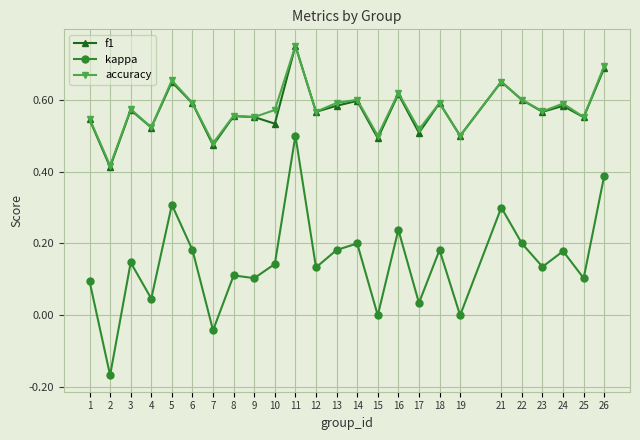

What is the difference between the highest and lowest values at 26?

0.3